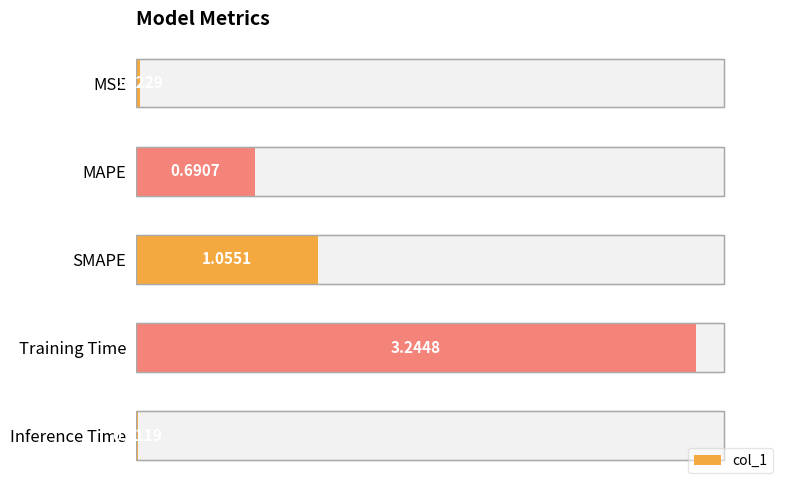

True or false: the data shows 0.0 at Inference Time.

False